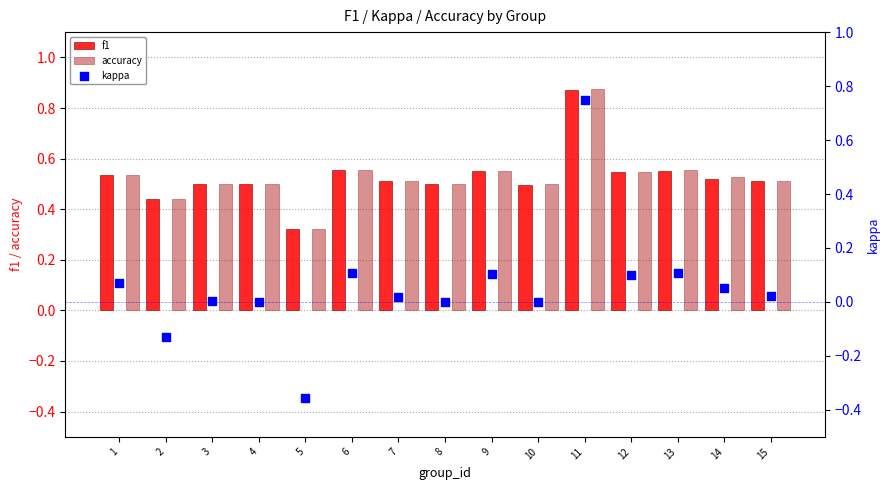

At which category is the sum across all series the highest?

11